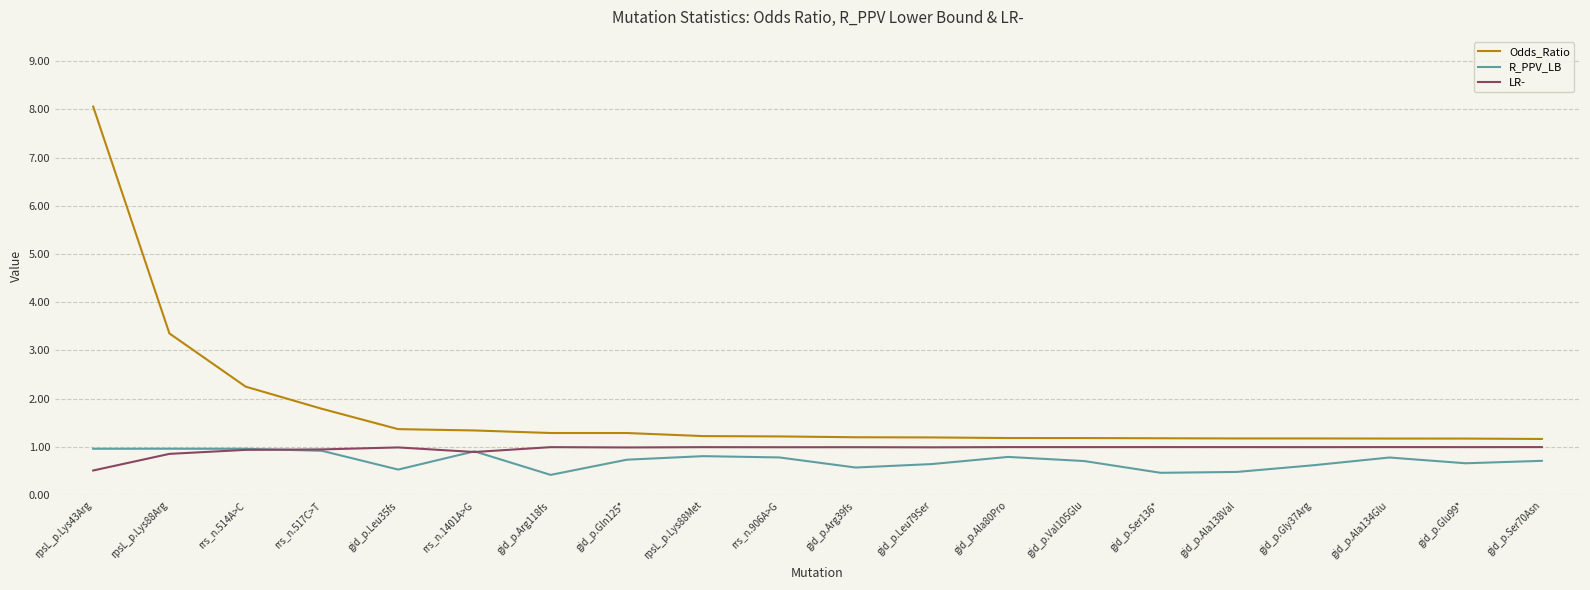

What position from the right is rpsL_p.Lys88Met?

12